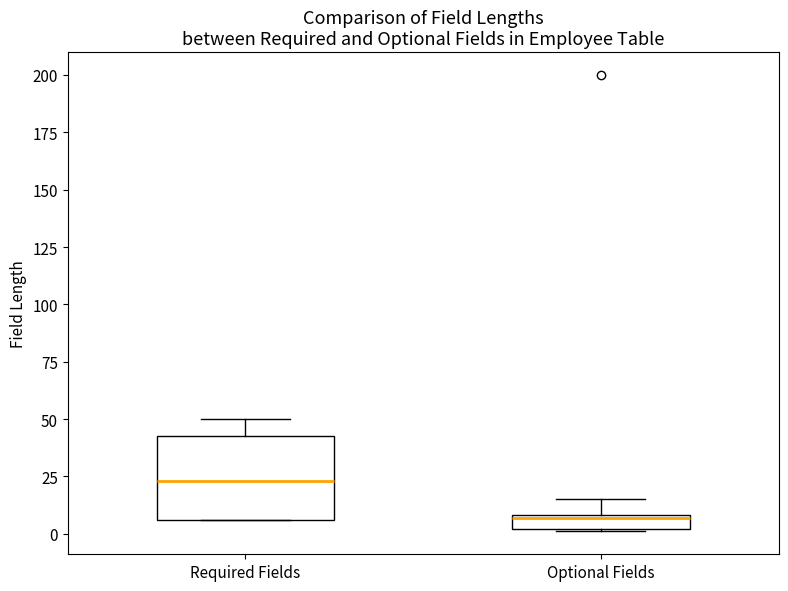

Which box has the lowest median line?

Optional Fields